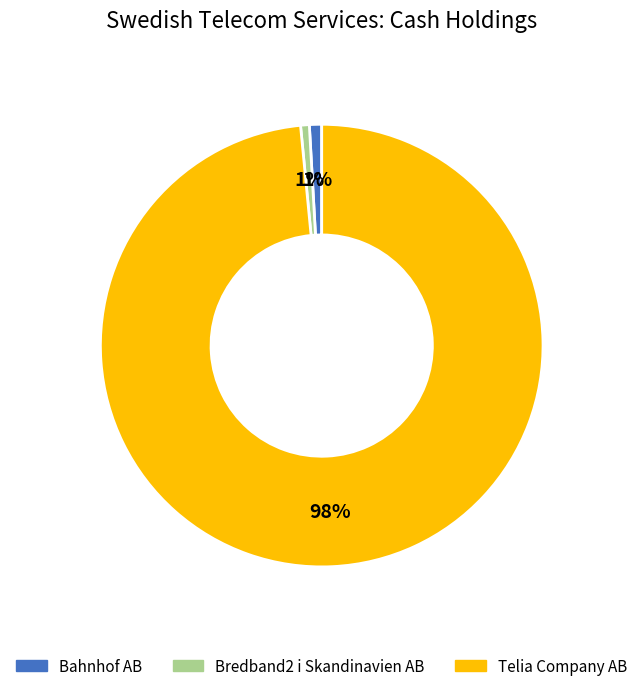

Does any single category account for the majority?

Yes